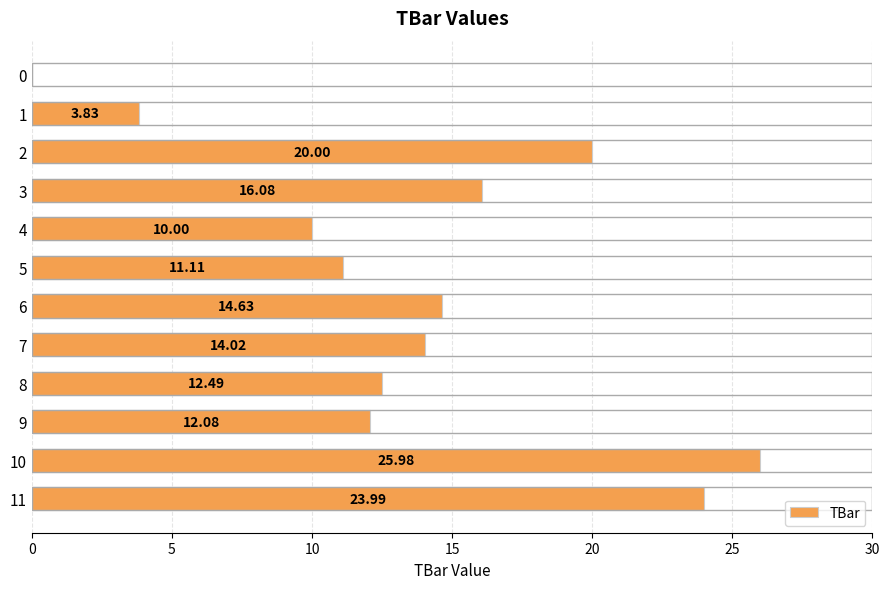

The chart shows a value of 26.0 at 10. True or false?

True